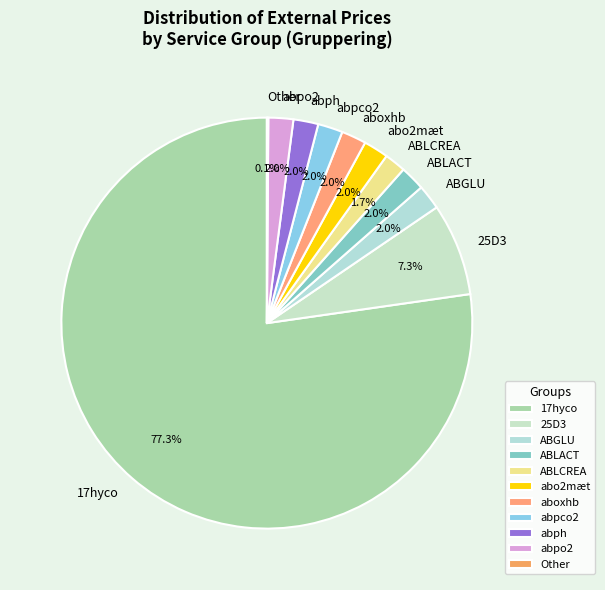

Approximately how many times larger is the value at ABGLU compared to ABLCREA?

1.2